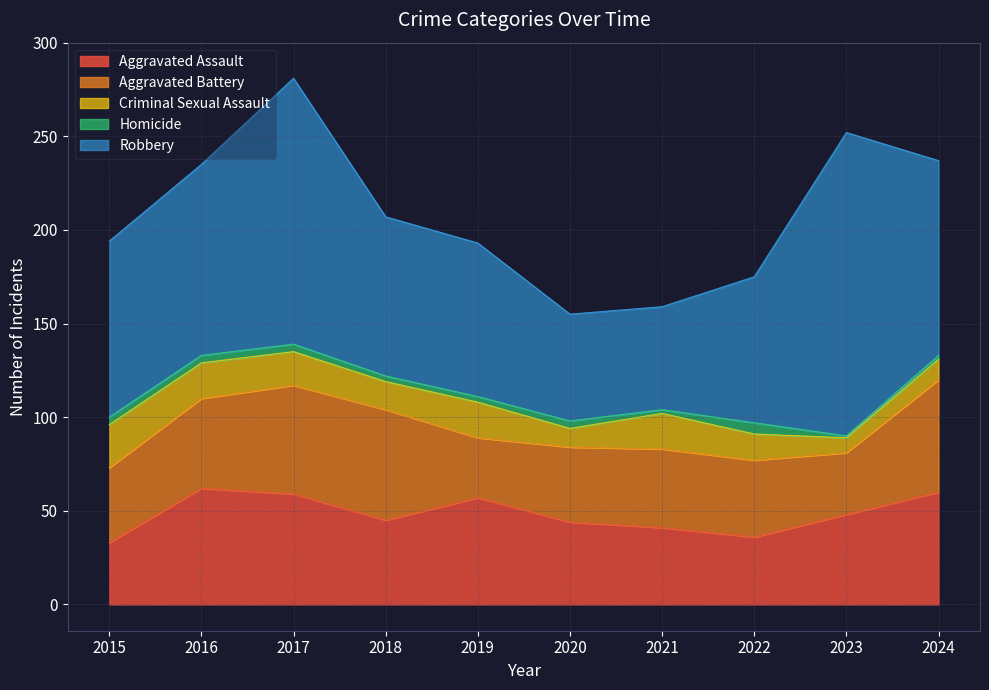

Count the number of data series in this chart.

5